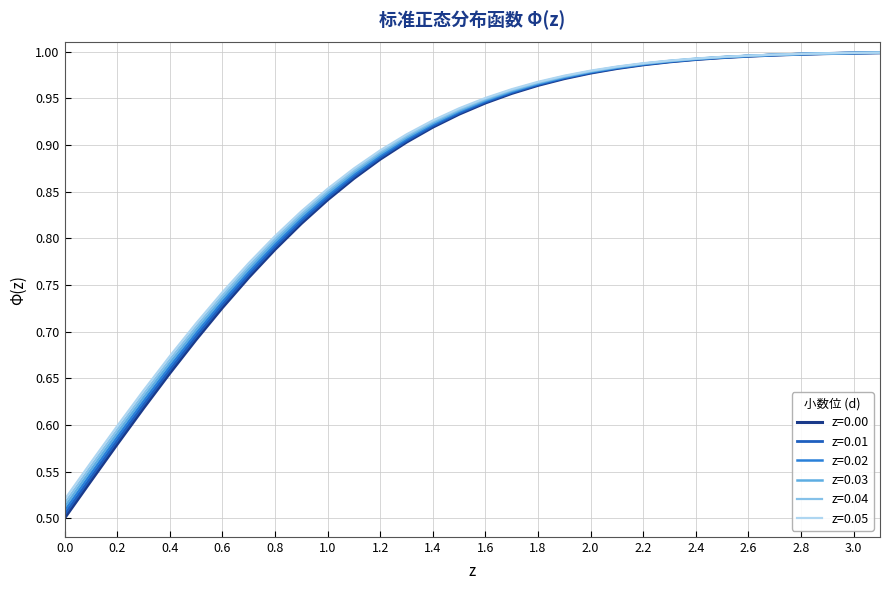

Which series has the largest range (max minus min)?

z=0.00